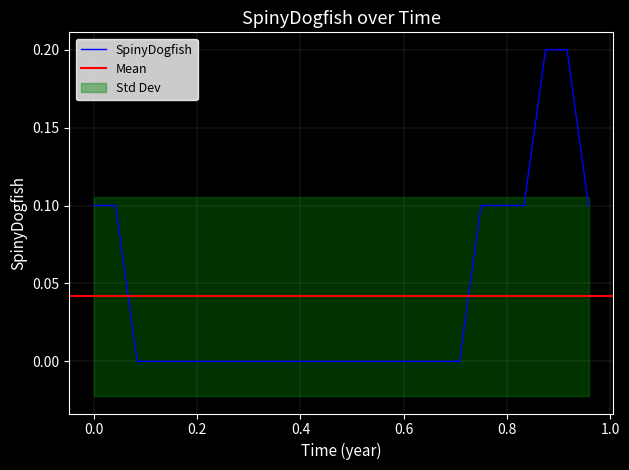

Reading left to right, transcribe all the data shown in this chart.

0.0=0.1	0.041666668=0.1	0.083333336=0.0	0.125=0.0	0.16666667=0.0	0.20833333=0.0	0.25=0.0	0.29166666=0.0	0.33333334=0.0	0.375=0.0	0.41666666=0.0	0.45833334=0.0	0.5=0.0	0.5416667=0.0	0.5833333=0.0	0.625=0.0	0.6666667=0.0	0.7083333=0.0	0.75=0.1	0.7916667=0.1	0.8333333=0.1	0.875=0.2	0.9166667=0.2	0.9583333=0.1